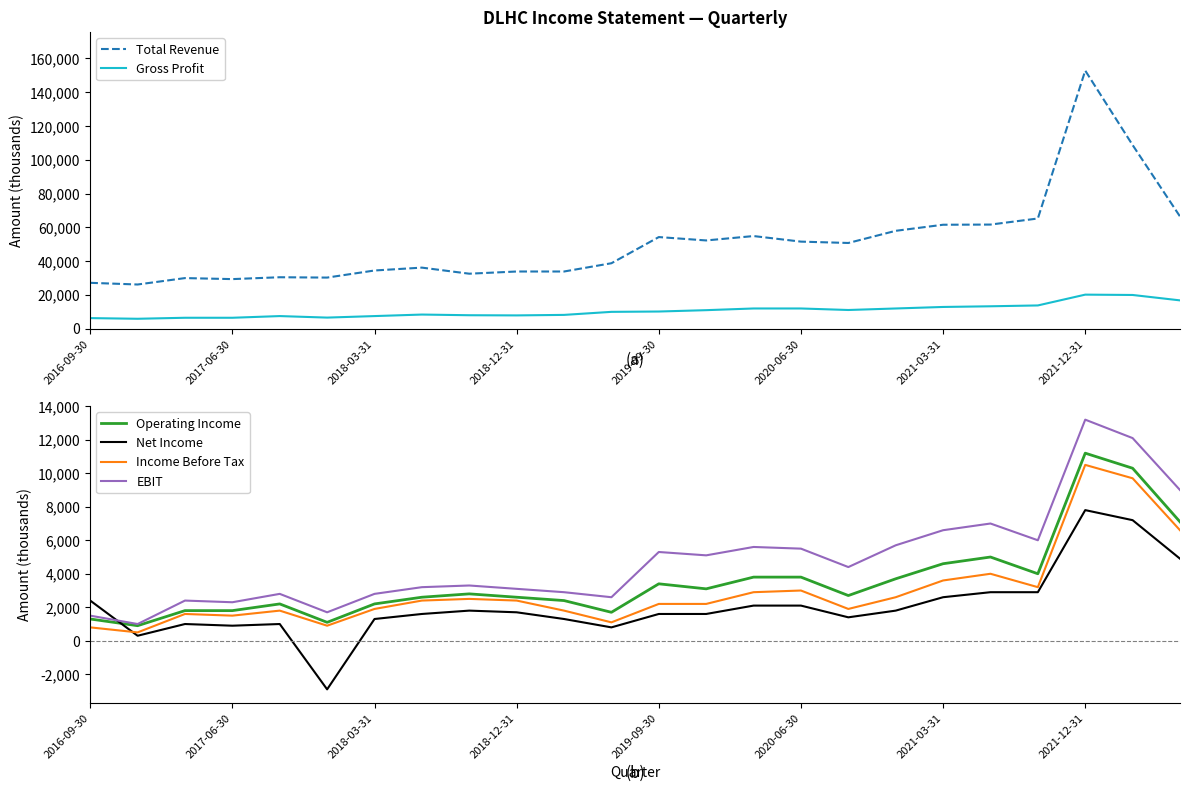

What is the average value of the Operating Income series?

3588